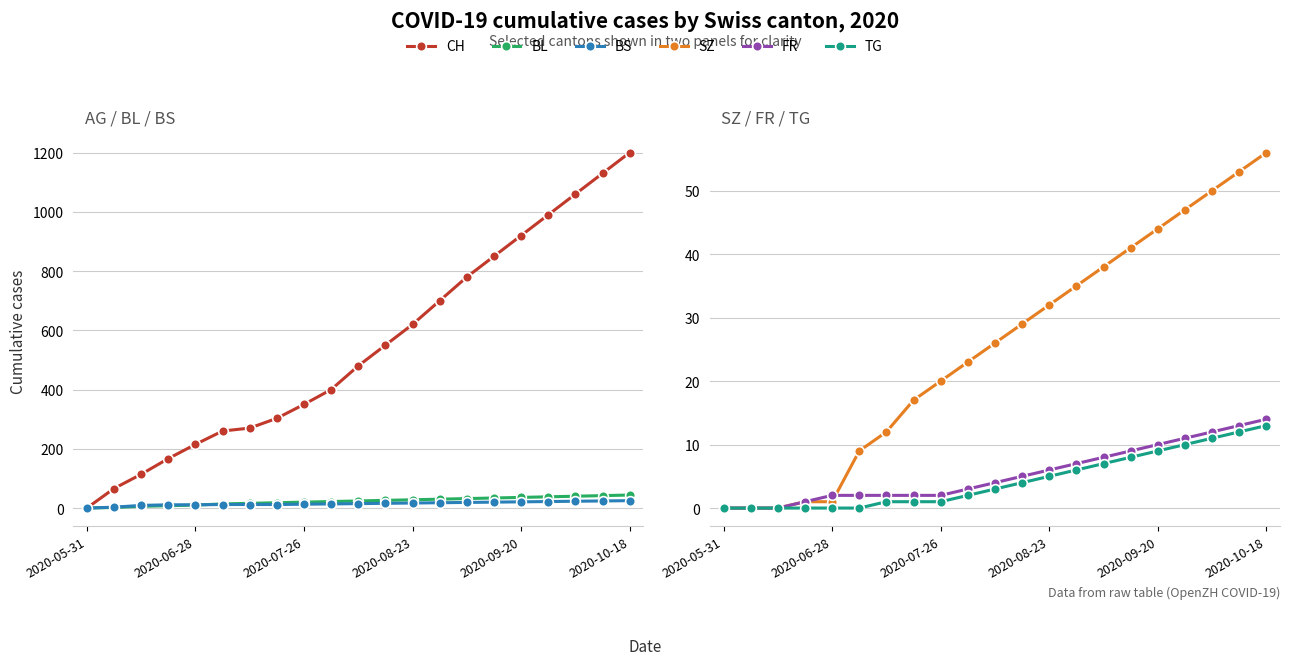

True or false: SZ and BL cross at least once.

False